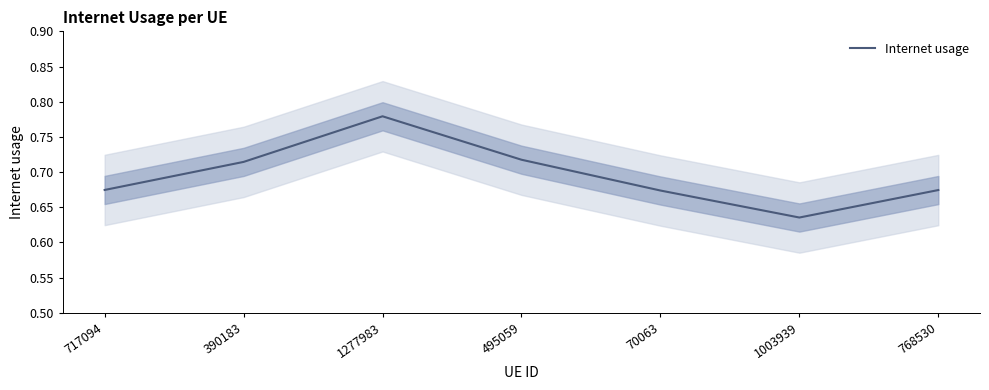

How many lines are shown in the chart?

1